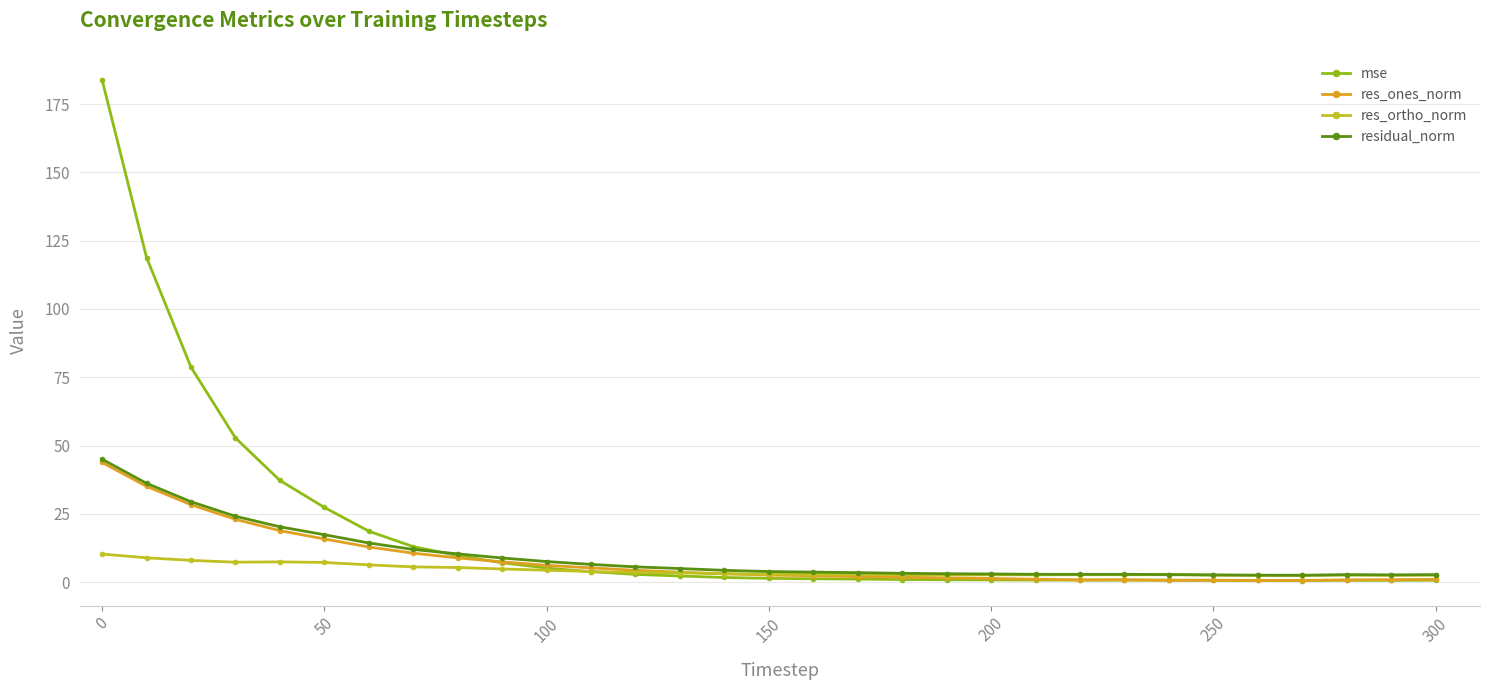

Which series has the largest range (max minus min)?

mse